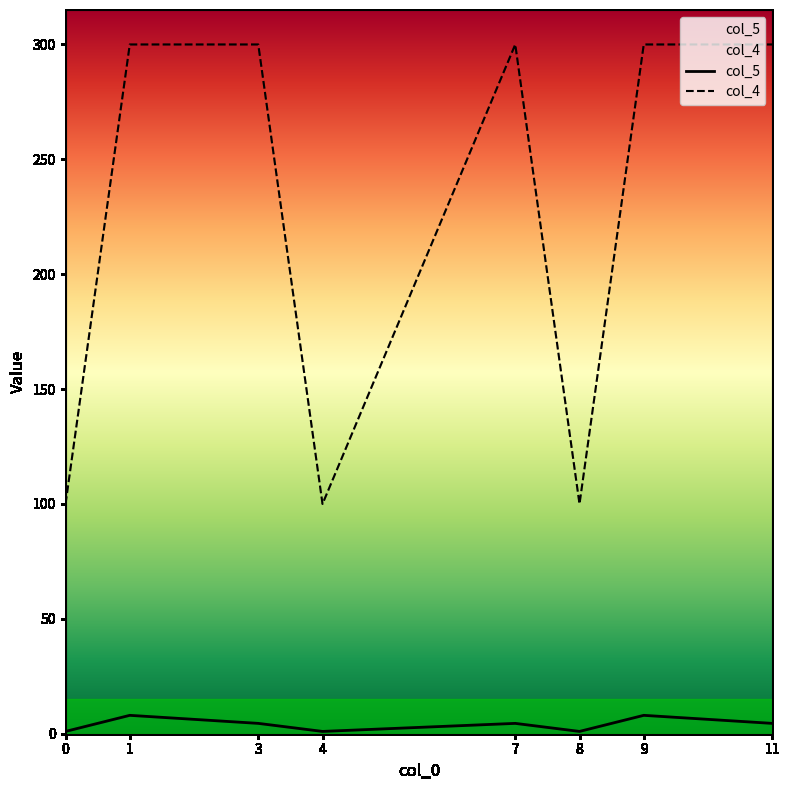

How many data points does each series have?

8